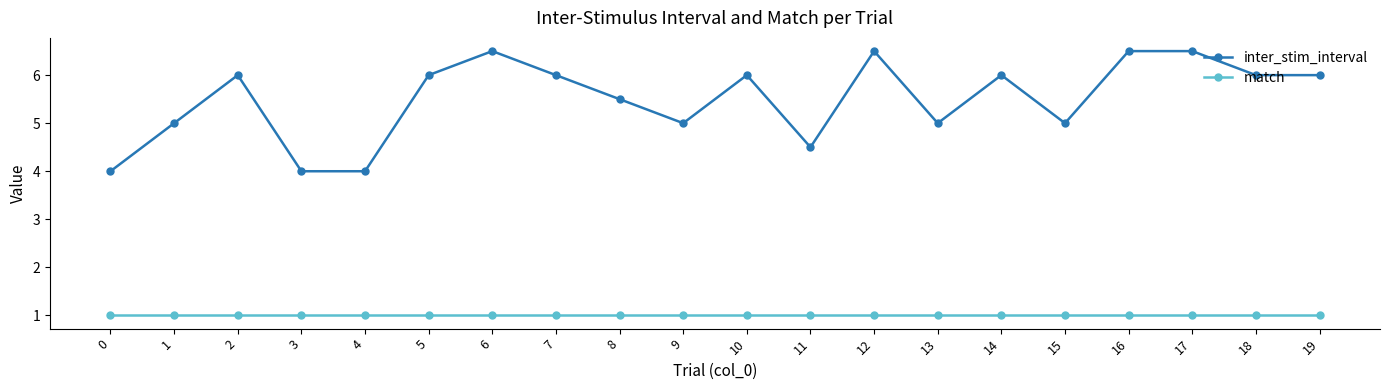

What is the total value across all series at 16?

7.5